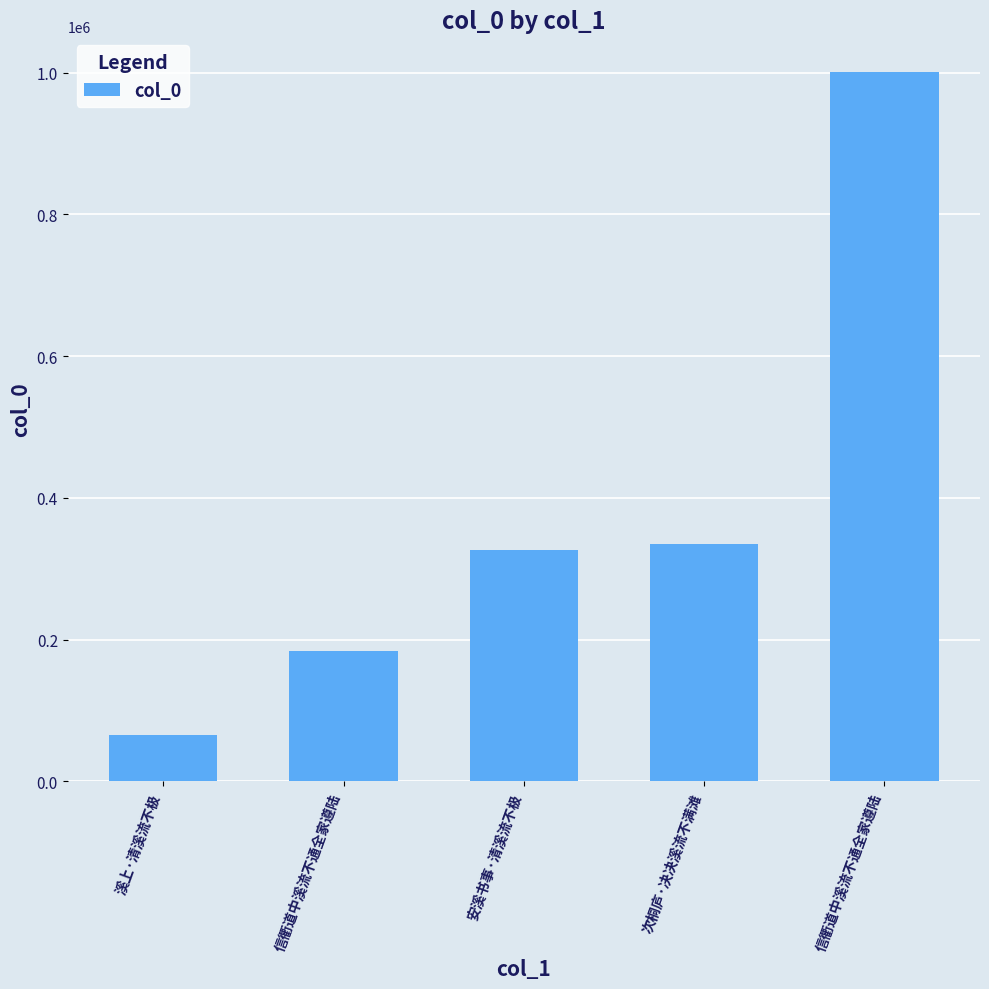

How many bars are there in total?

5